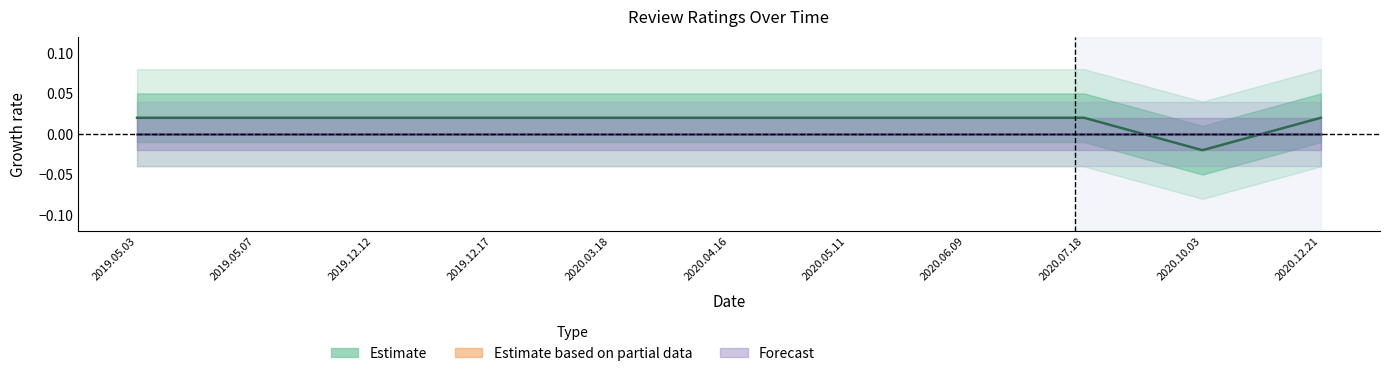

Does the chart have visible grid lines?

No